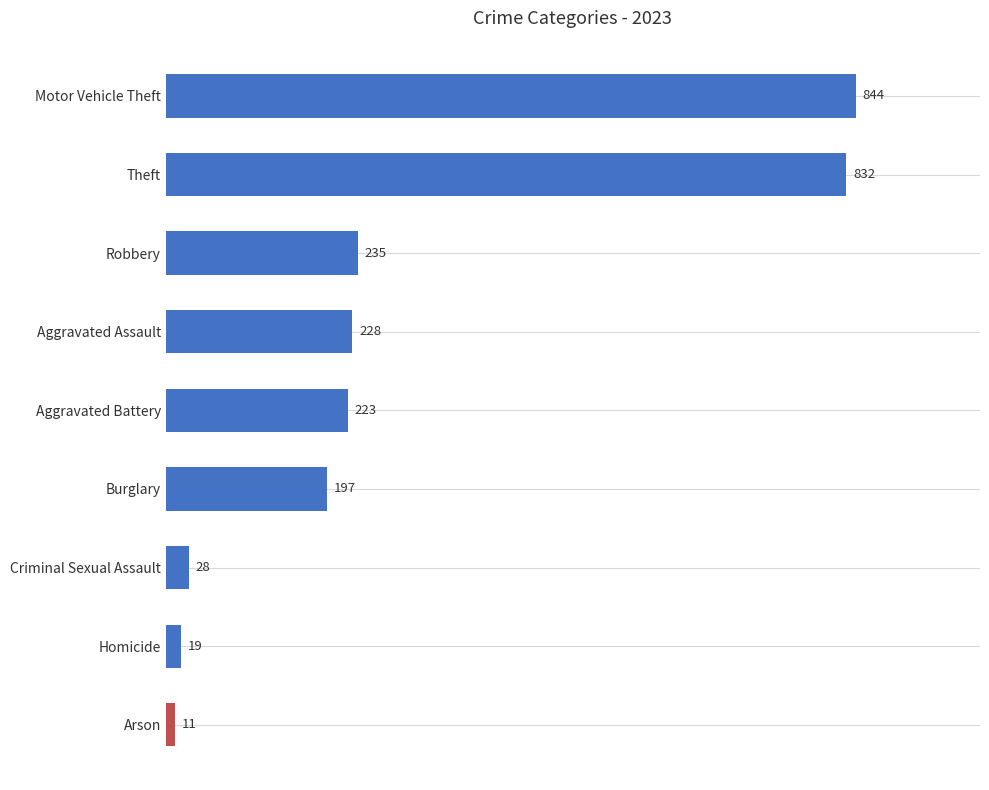

What is the difference between the values at Burglary and Aggravated Assault?

31